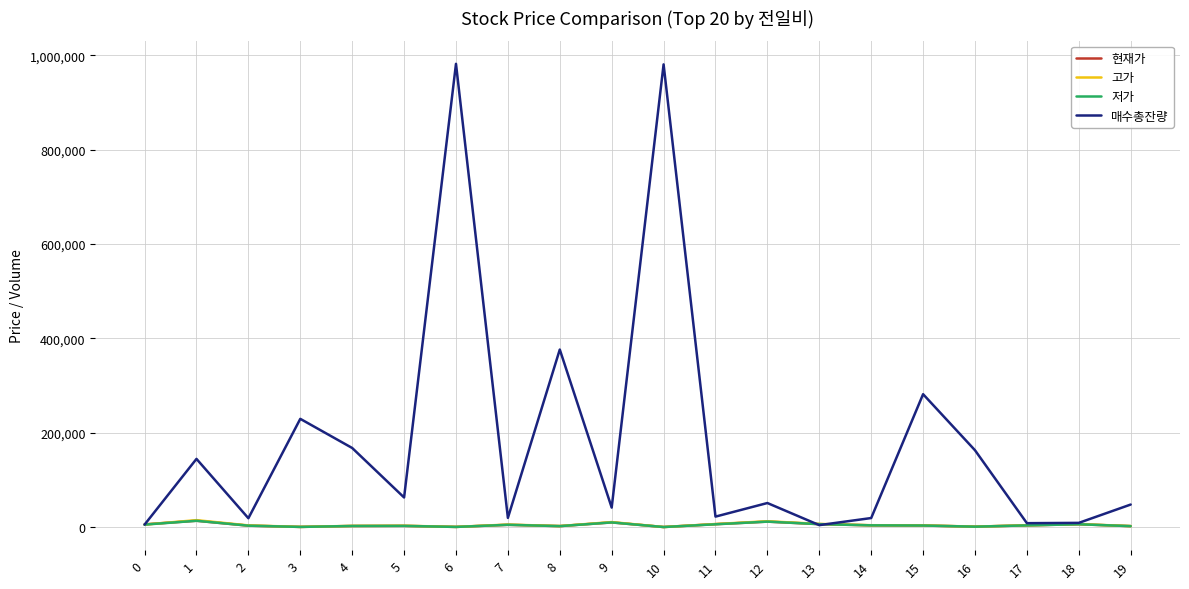

Which series has the largest range (max minus min)?

매수총잔량